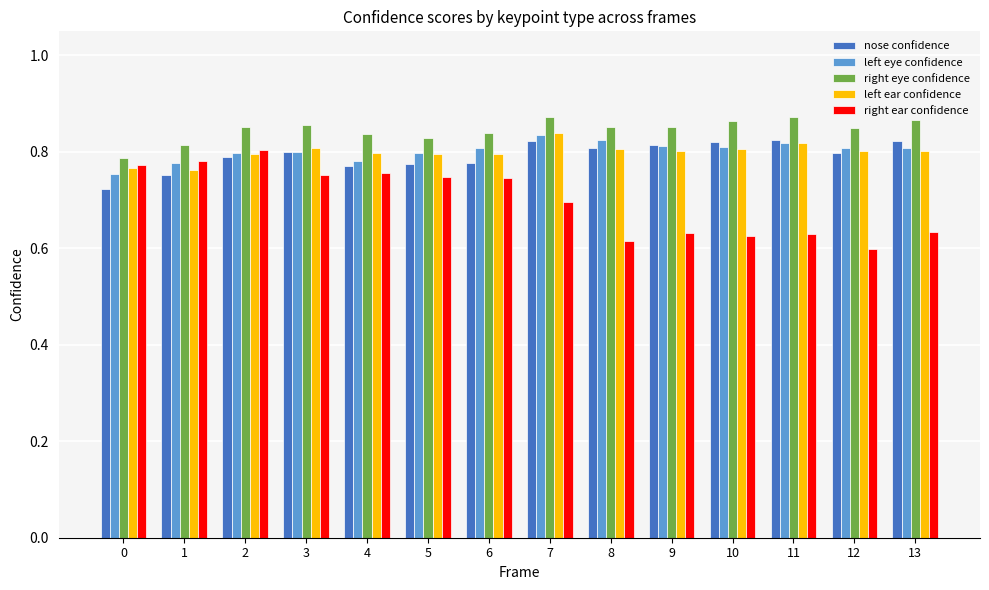

Between 6 and 12, which series saw the biggest shift?

right ear confidence